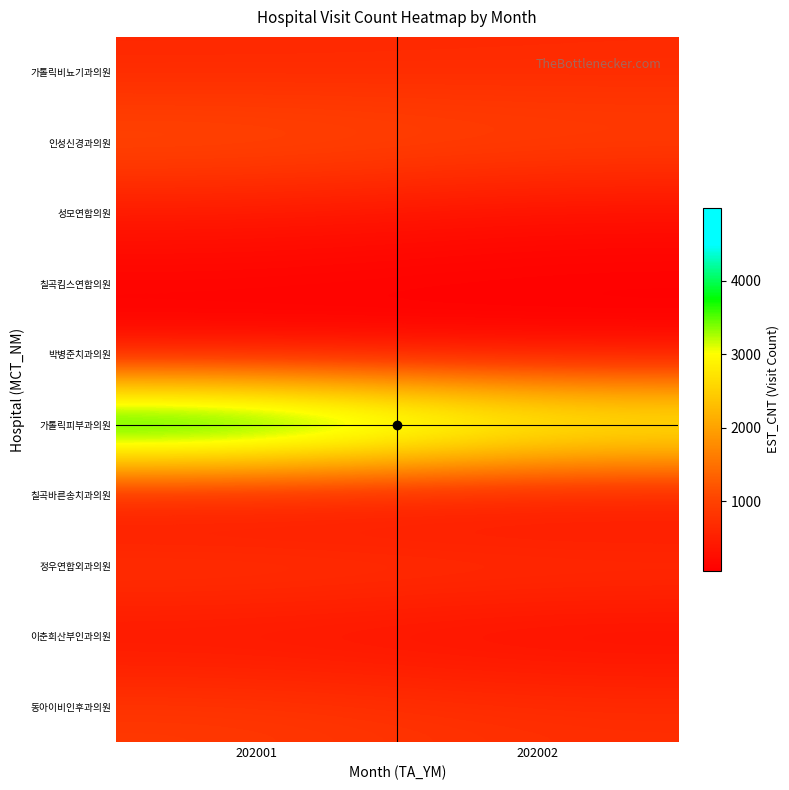

What is the spread (max minus min) of values at 202002?

3521